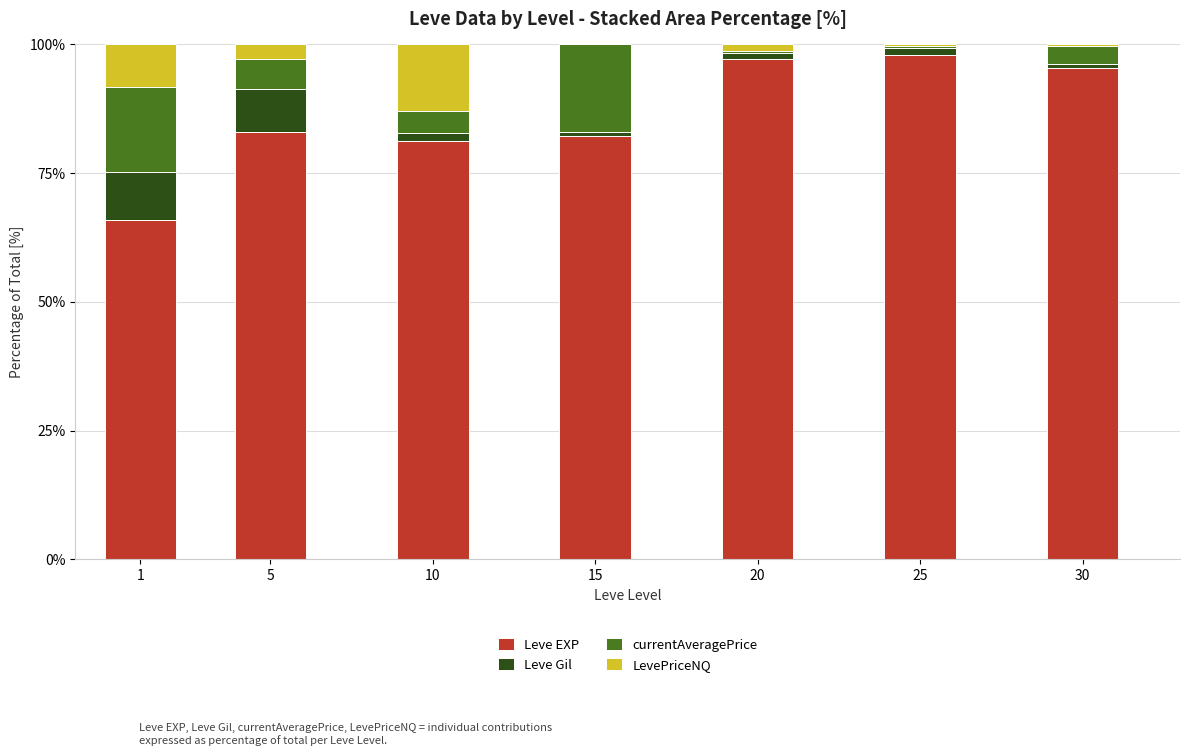

Reading right to left, what are the values for Leve EXP?

30=95.3	25=98.0	20=97.1	15=82.2	10=81.2	5=83.1	1=66.0